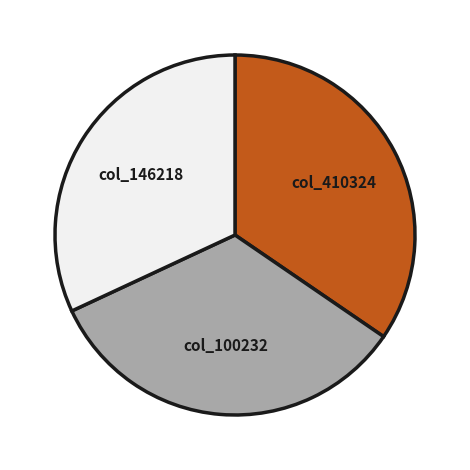

True or false: col_146218 accounts for 39% of the total.

False